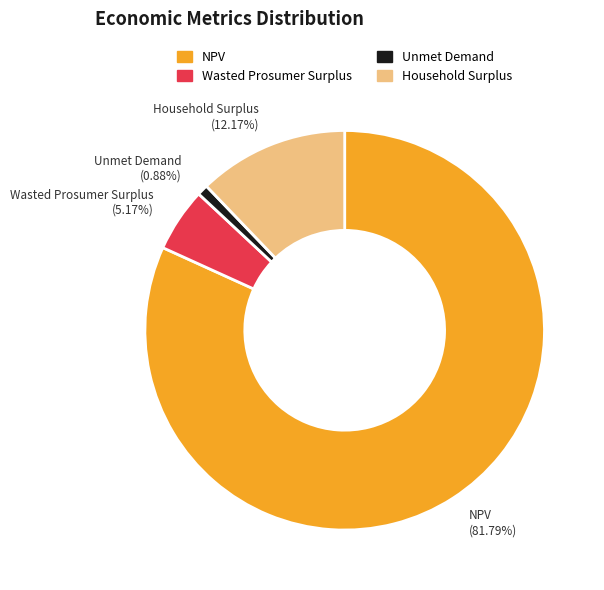

Count the number of slices in the pie.

4